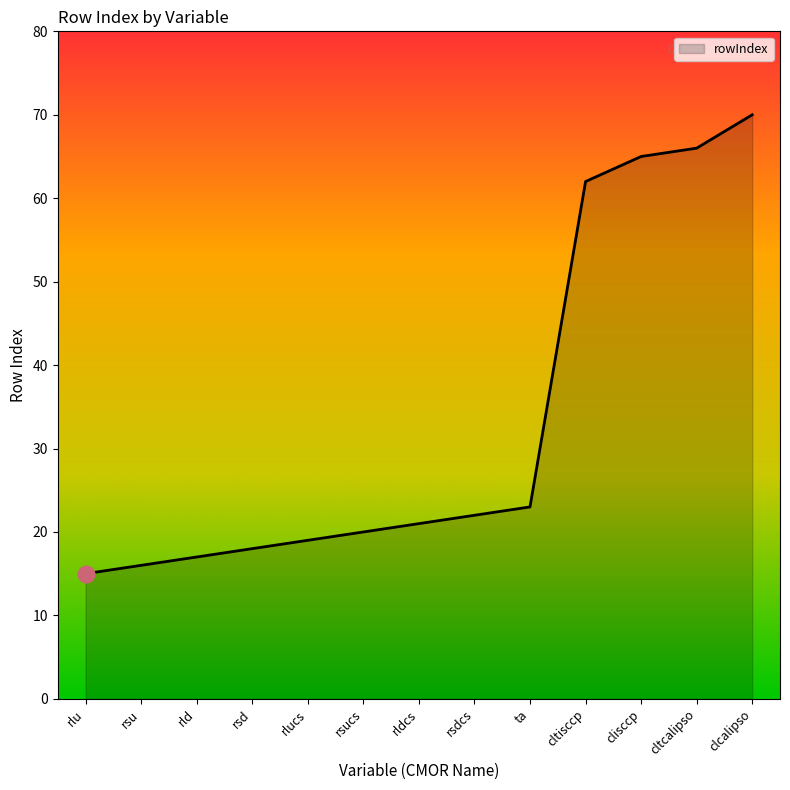

Read the value at rlucs.

19